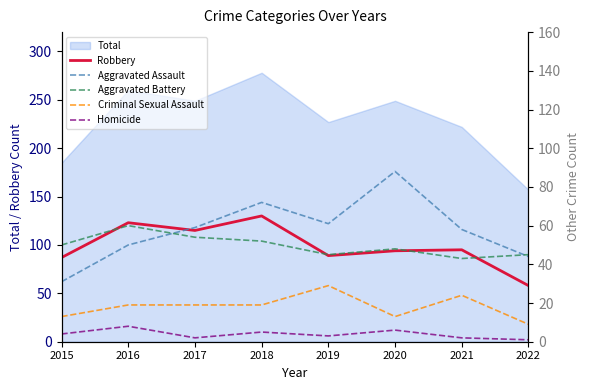

How many interior local valleys does the Robbery series have?

2